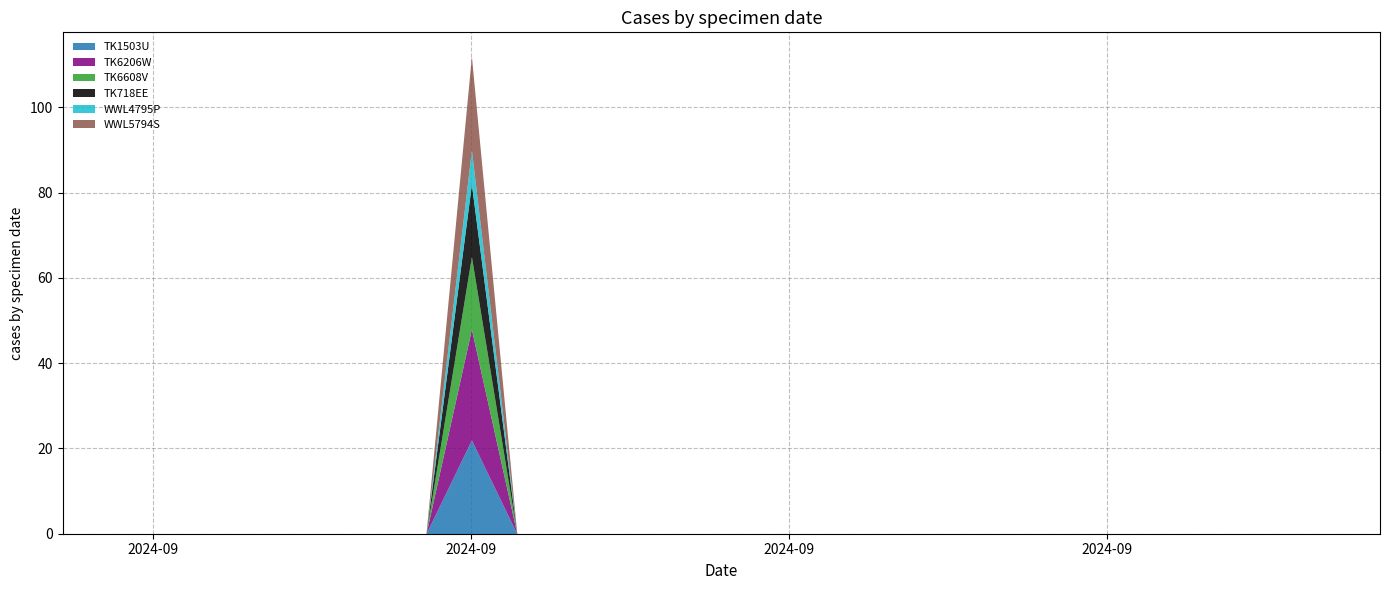

True or false: WWL4795P and TK718EE intersect in this chart.

False